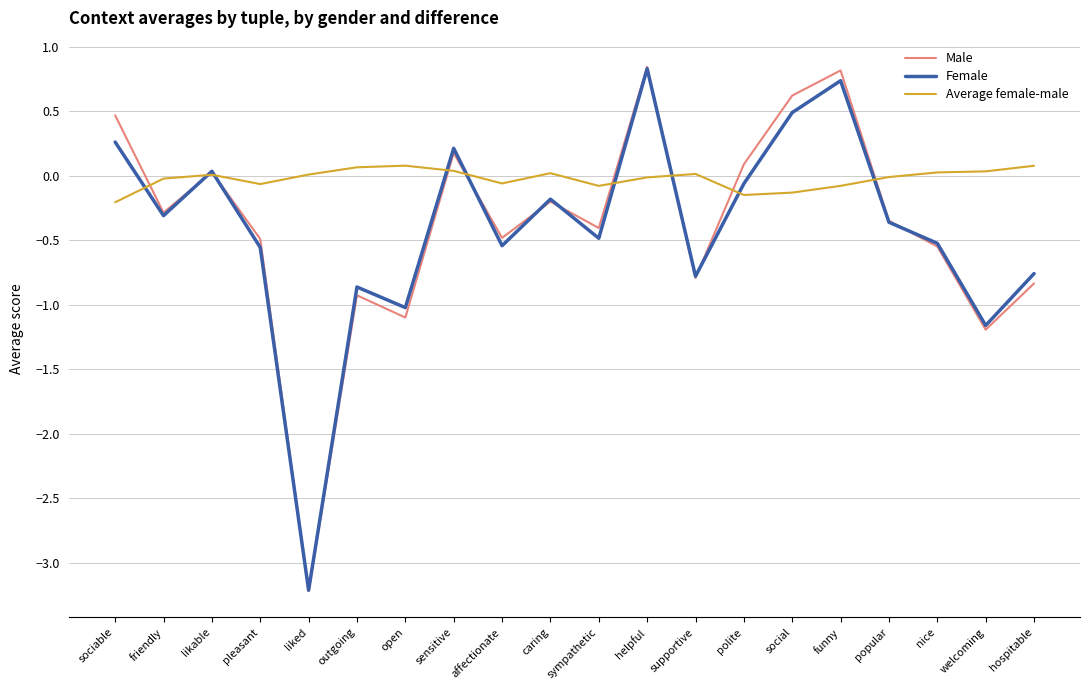

At which category is the sum across all series the highest?

helpful